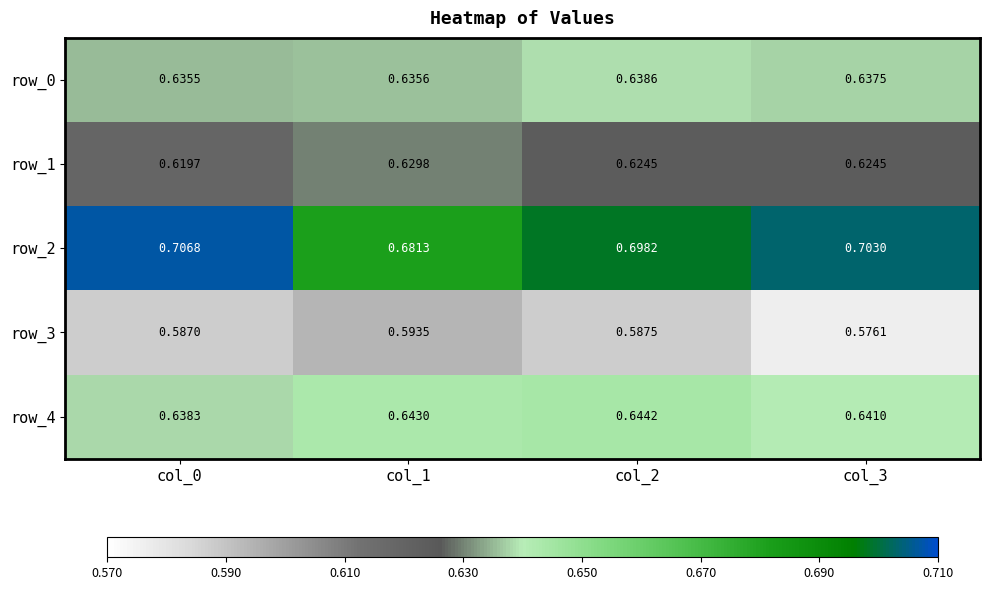

Is the value of row_0 at col_3 greater than the value of row_1 at col_2?

Yes